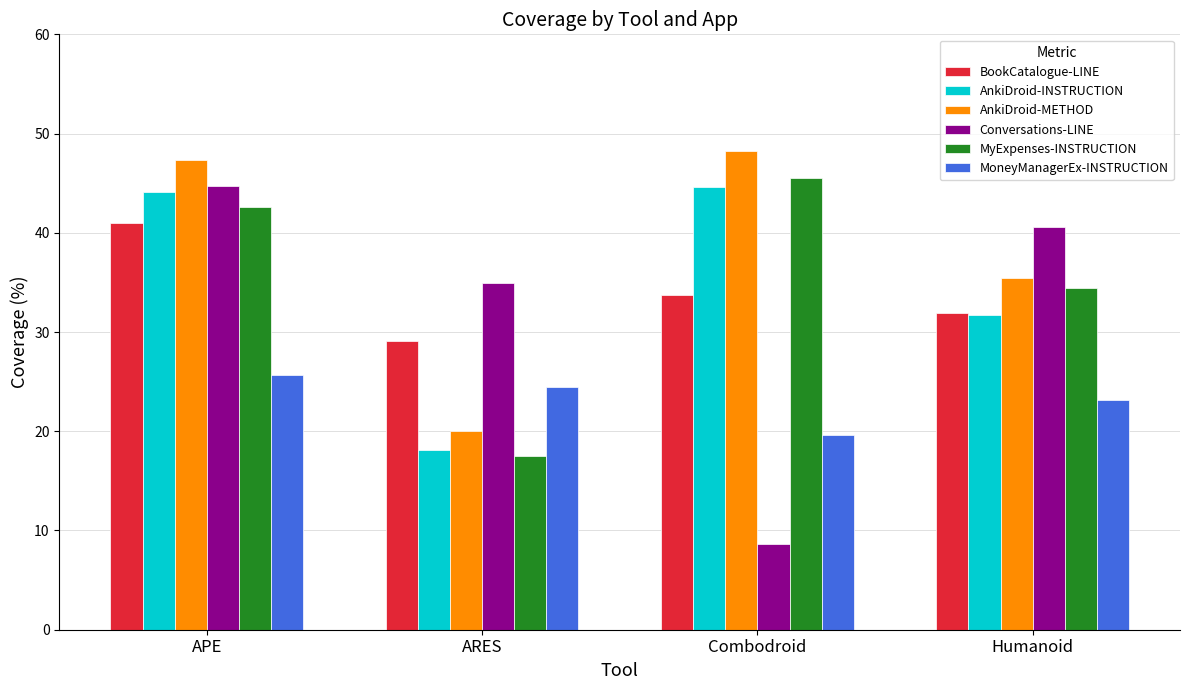

Between APE and Combodroid, which series saw the biggest shift?

Conversations-LINE